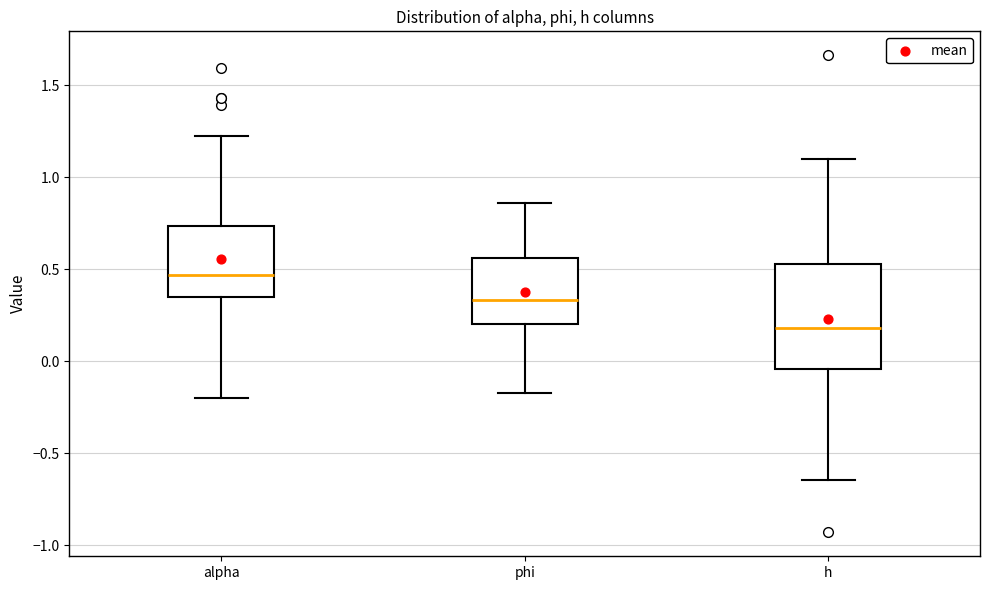

Reading left to right, read every box against the y-axis: the position of its median line, the range the box covers, and the ends of its whiskers. The values are not printed on the chart, so give them approximately, as read against the axis.

alpha: median 0.45, box 0.35 to 0.75, whiskers -0.20 to 1.25
phi: median 0.35, box 0.20 to 0.55, whiskers -0.15 to 0.85
h: median 0.20, box -0.05 to 0.55, whiskers -0.65 to 1.10